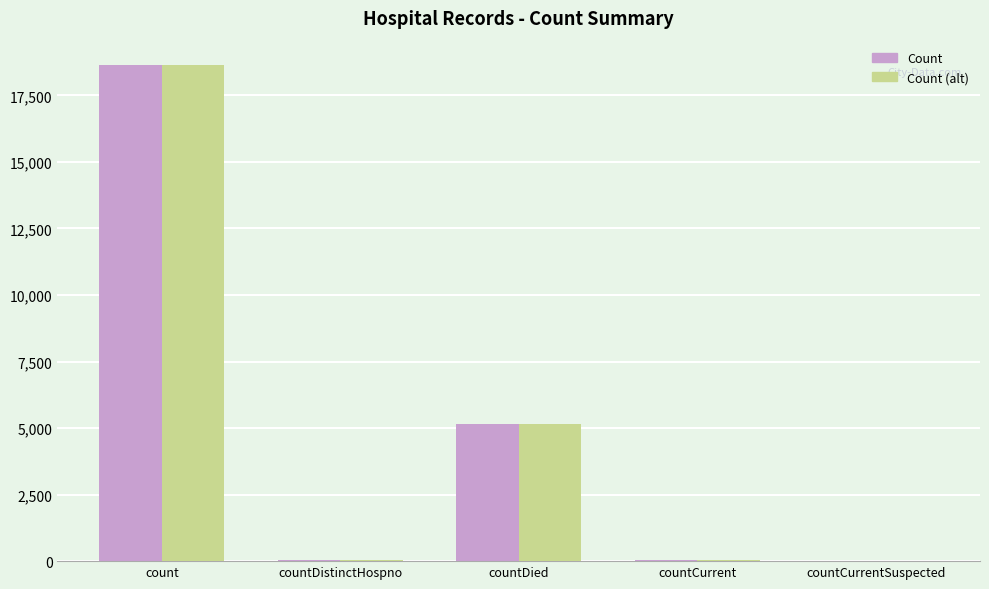

How many distinct data groups are displayed?

2